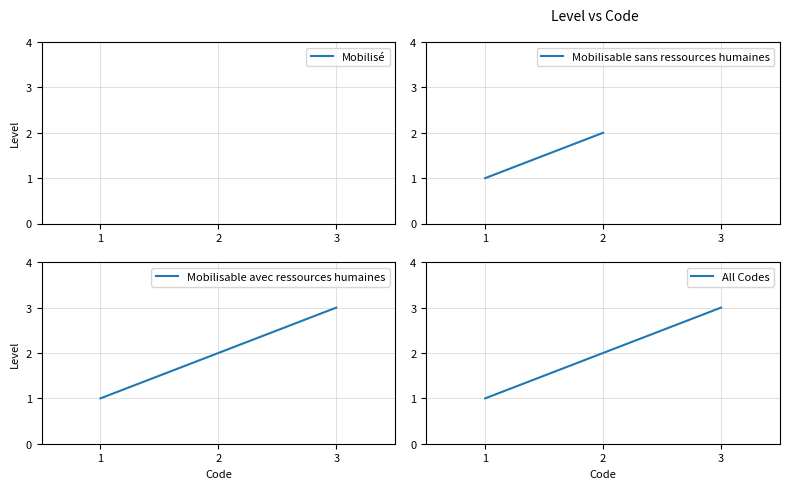

At which label does Mobilisable avec ressources humaines reach its peak?

3